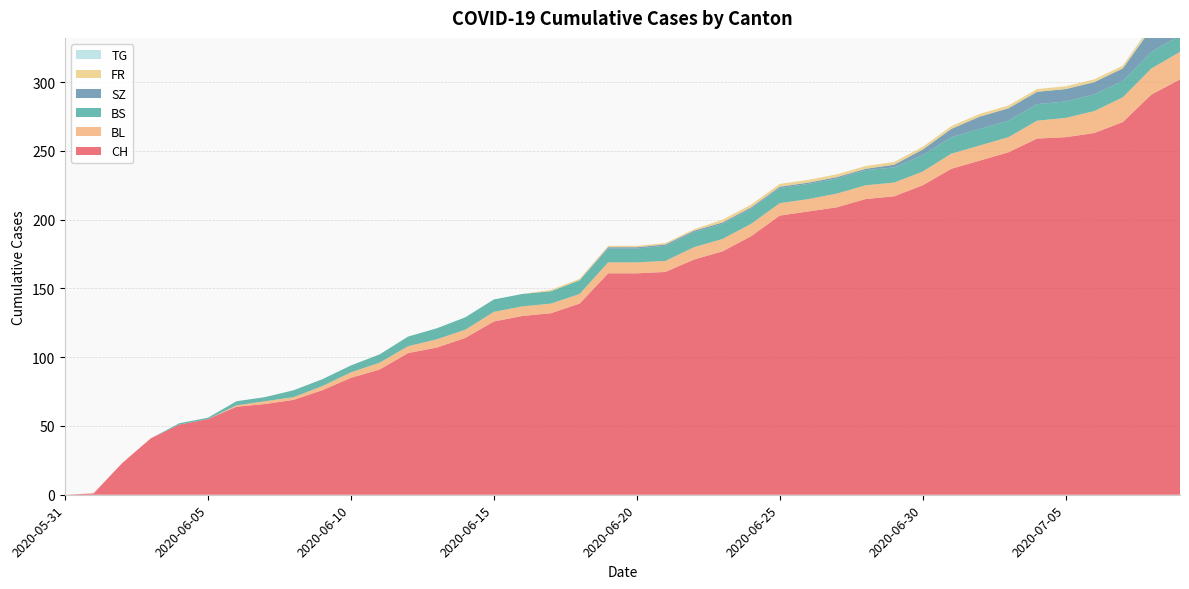

Reading left to right, transcribe all the data shown in this chart.

CH: 0	1	23	41	51	55	64	66	69	76	85	91	103	107	114	126	130	132	139	161	161	162	171	177	188	203	206	209	215	217	225	237	243	249	259	260	263	271	291	302
BL: 0	0	0	0	0	0	1	2	2	3	4	5	5	6	6	7	7	7	7	8	8	8	9	9	9	9	9	10	10	10	10	11	11	11	13	14	16	18	19	20
BS: 0	0	0	0	1	1	3	3	5	5	5	6	7	8	9	9	9	9	10	10	10	11	11	11	11	11	11	11	11	11	12	12	12	12	12	12	12	12	12	12
SZ: 0	0	0	0	0	0	0	0	0	0	0	0	0	0	0	0	0	0	0	1	1	1	1	1	1	1	1	1	1	2	4	6	9	9	9	9	9	9	17	17
FR: 0	0	0	0	0	0	0	0	0	0	0	0	0	0	0	0	0	1	1	1	1	1	1	2	2	2	2	2	2	2	2	2	2	2	2	2	2	2	2	2
TG: 0	0	0	0	0	0	0	0	0	0	0	0	0	0	0	0	0	0	0	0	0	0	0	0	0	0	0	0	0	0	0	0	0	0	0	0	0	0	1	1